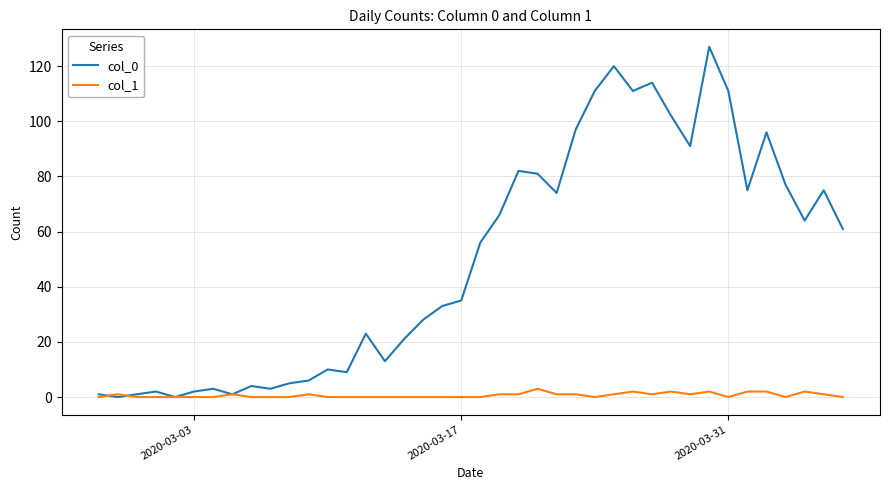

What is the greatest value displayed?

127